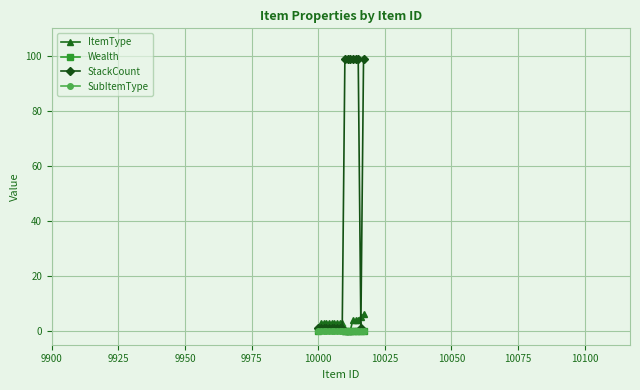

Which series has the largest range (max minus min)?

StackCount